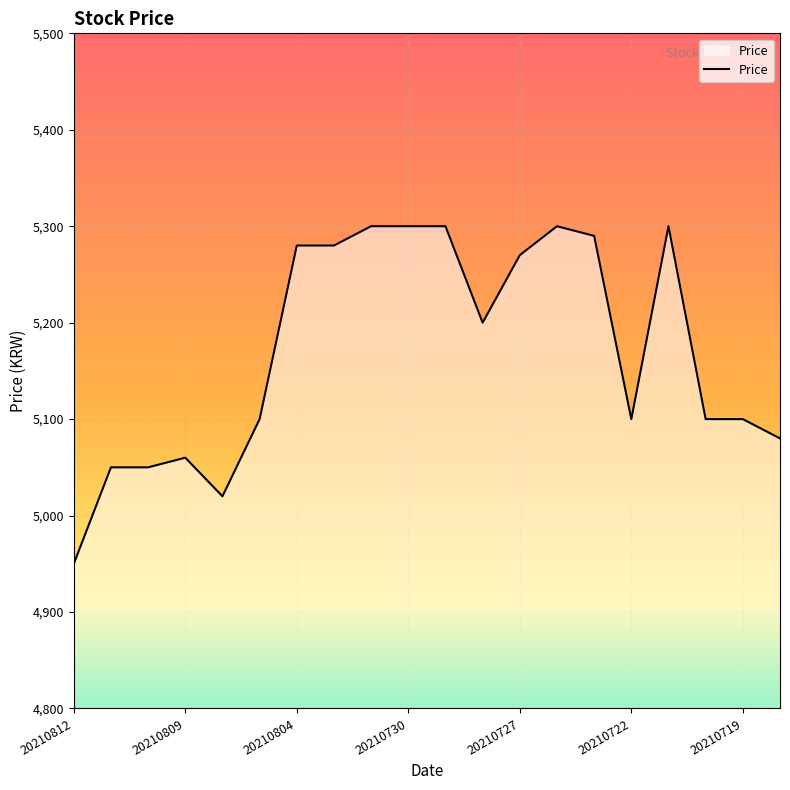

What is the maximum value shown in the chart?

5300